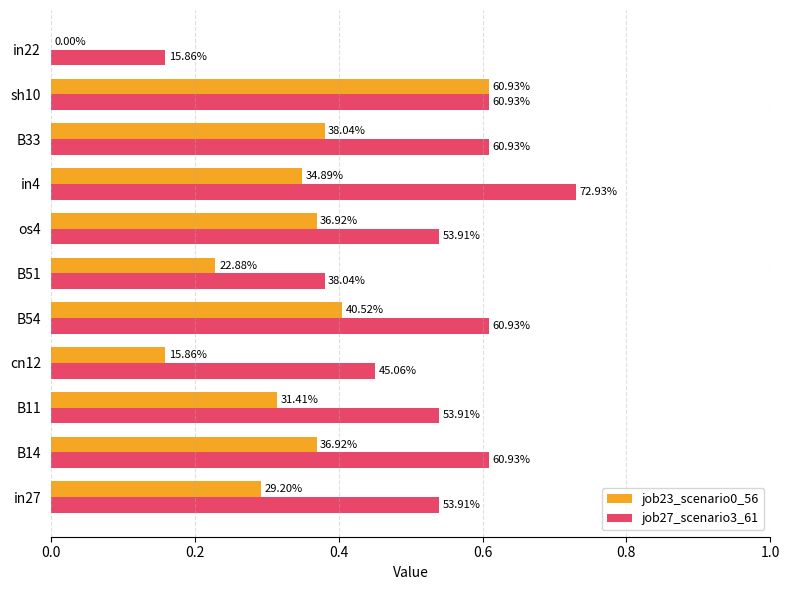

What is the value of the job27_scenario3_61 bar at the 4th from the left?

0.5